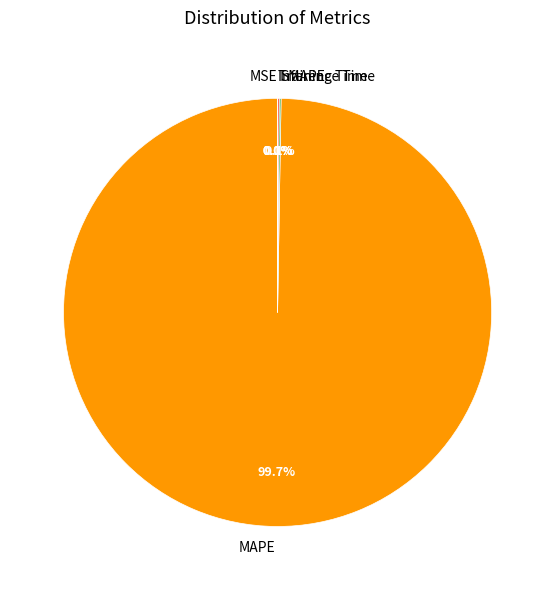

Does MAPE represent more than half of the total?

Yes